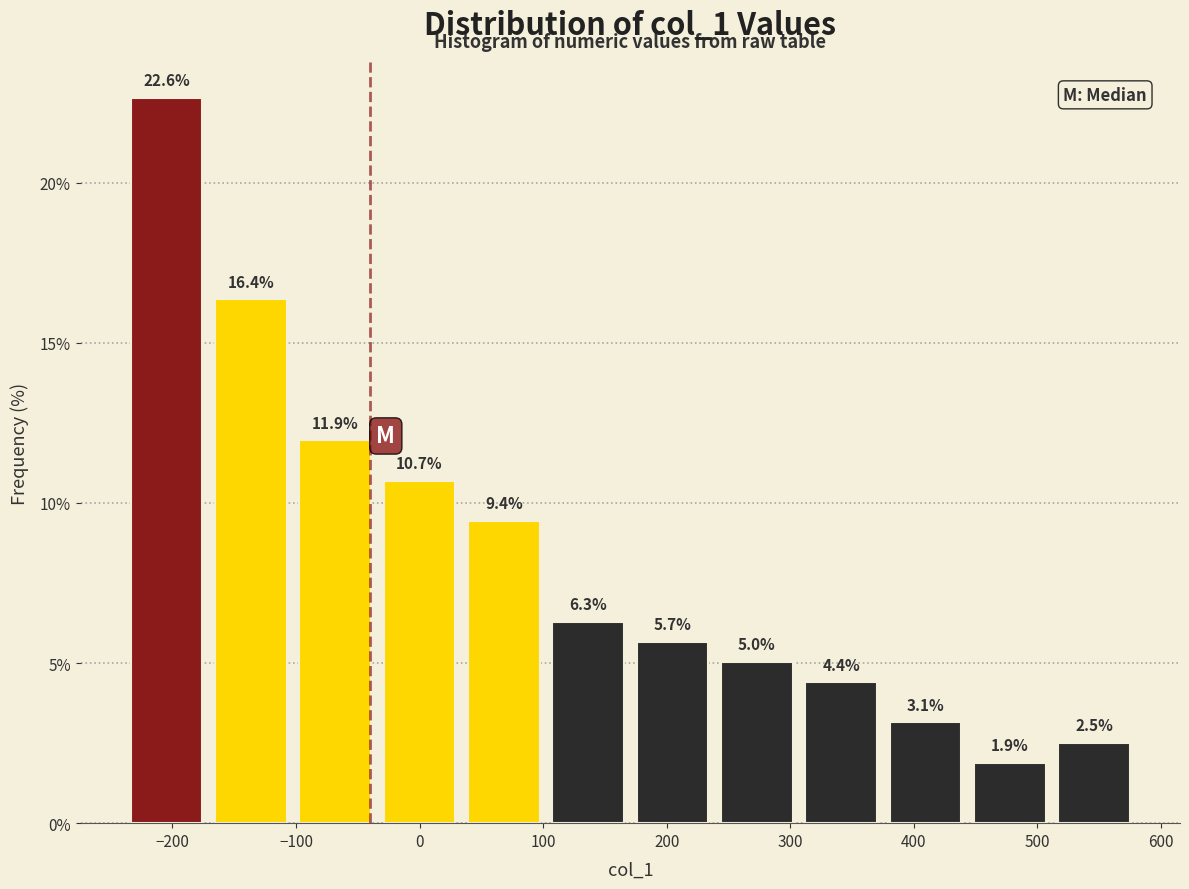

Reading left to right, transcribe this chart: for each bar, give the range it covers on the x-axis and its height. The bar edges are not printed on the chart, so give them approximately, as read against the axis.

-240 to -170: 22.6
-170 to -100: 16.4
-100 to -30: 11.9
-30 to 30: 10.7
30 to 100: 9.4
100 to 170: 6.3
170 to 240: 5.7
240 to 310: 5.0
310 to 380: 4.4
380 to 440: 3.1
440 to 510: 1.9
510 to 580: 2.5